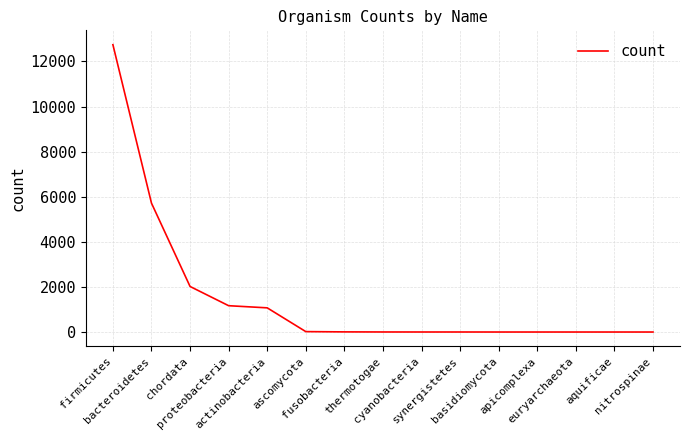

Does the chart have visible grid lines?

Yes